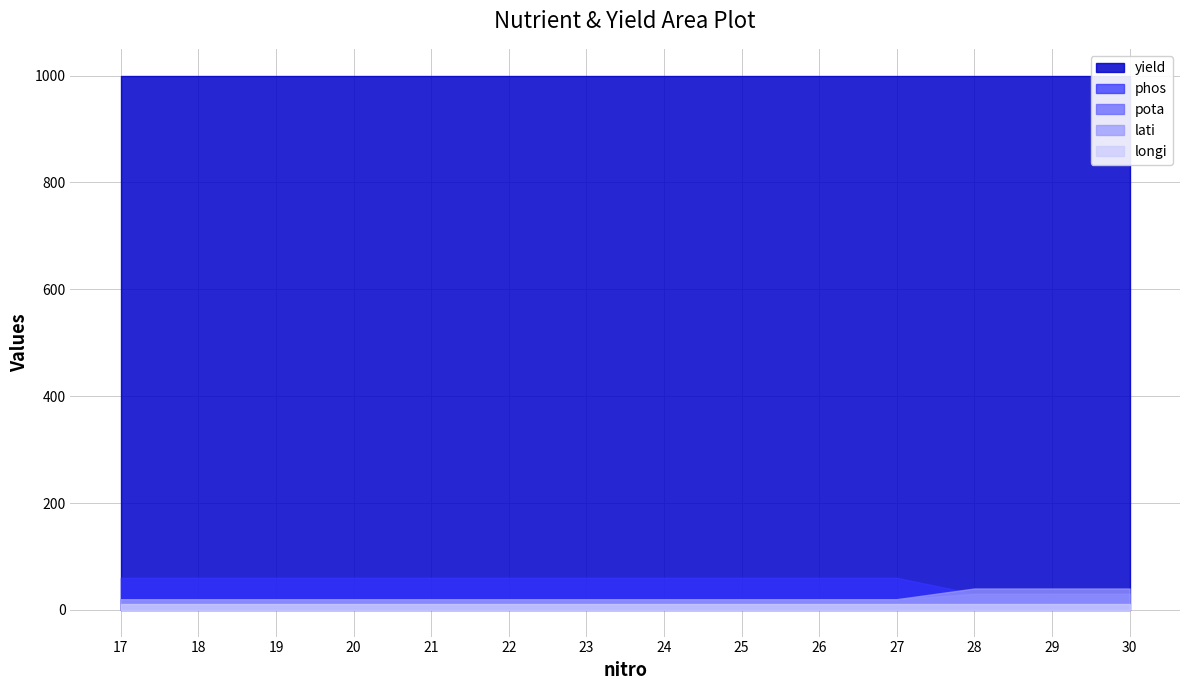

Which series has the largest range (max minus min)?

phos